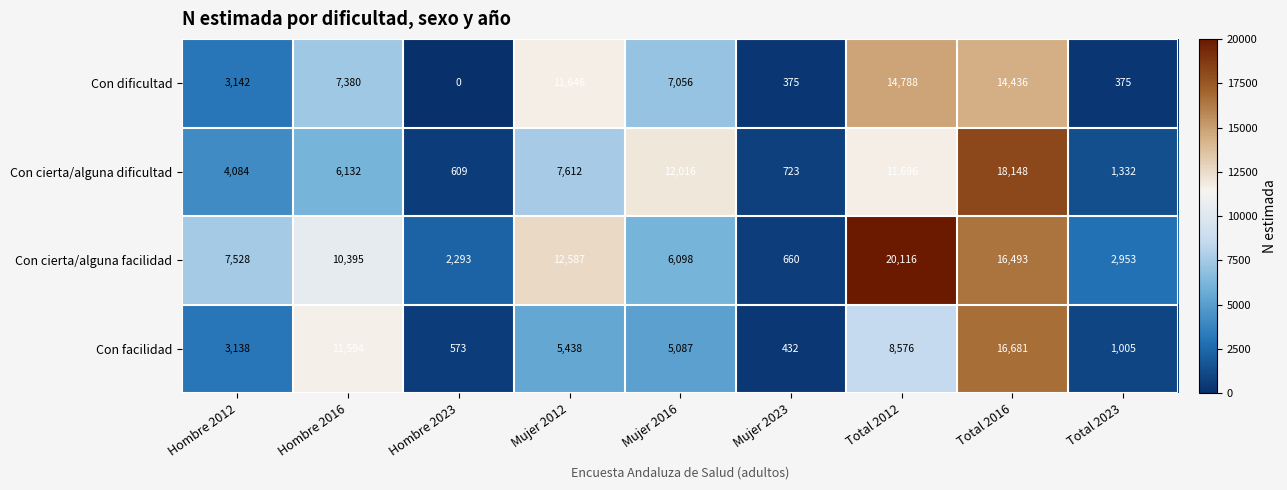

The Con dificultad series shows 375 at Mujer 2023. True or false?

True